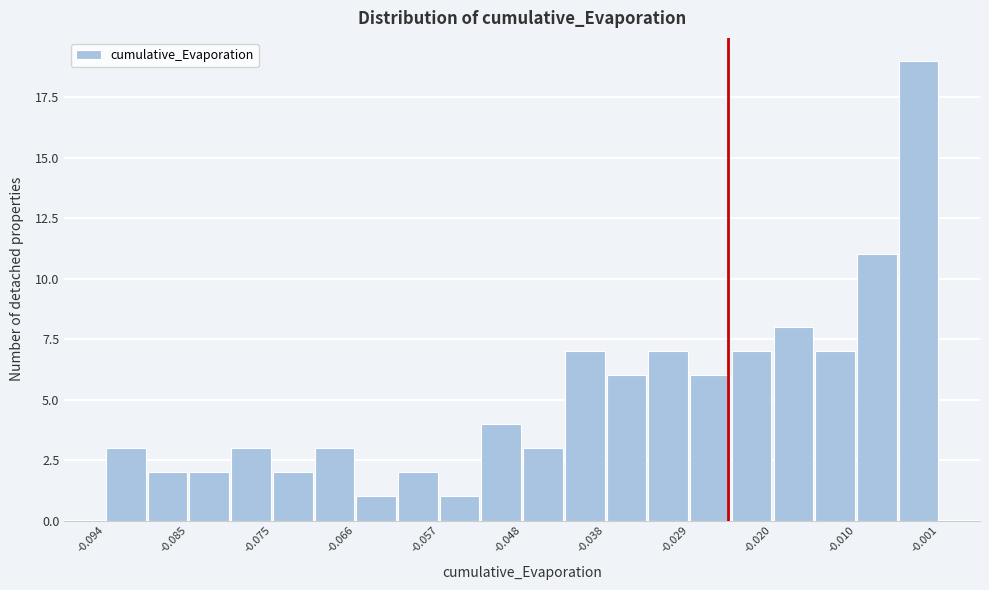

How tall is the bar that spans -0.024 to -0.020 on the x-axis? Neither the bar edges nor the heights are printed on the chart, so give them approximately, as read against the axes.

7